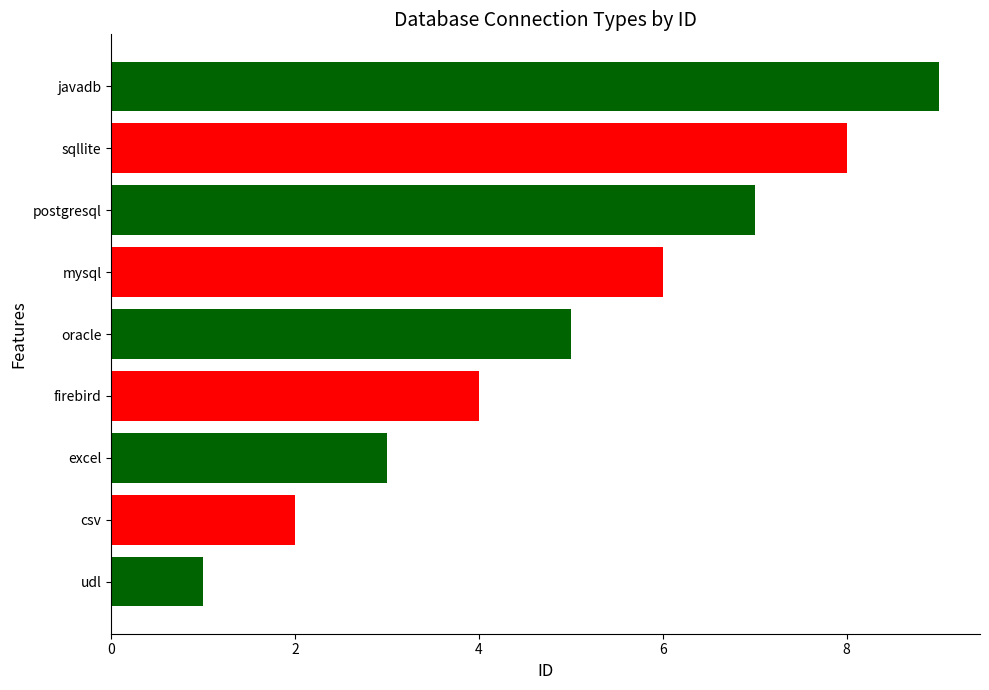

How many bars are there in total?

9